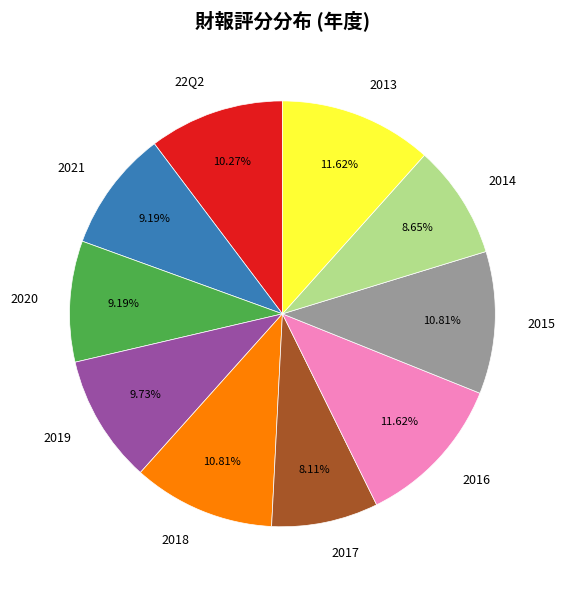

Combined, do 2020 and 2019 account for over 50%?

No